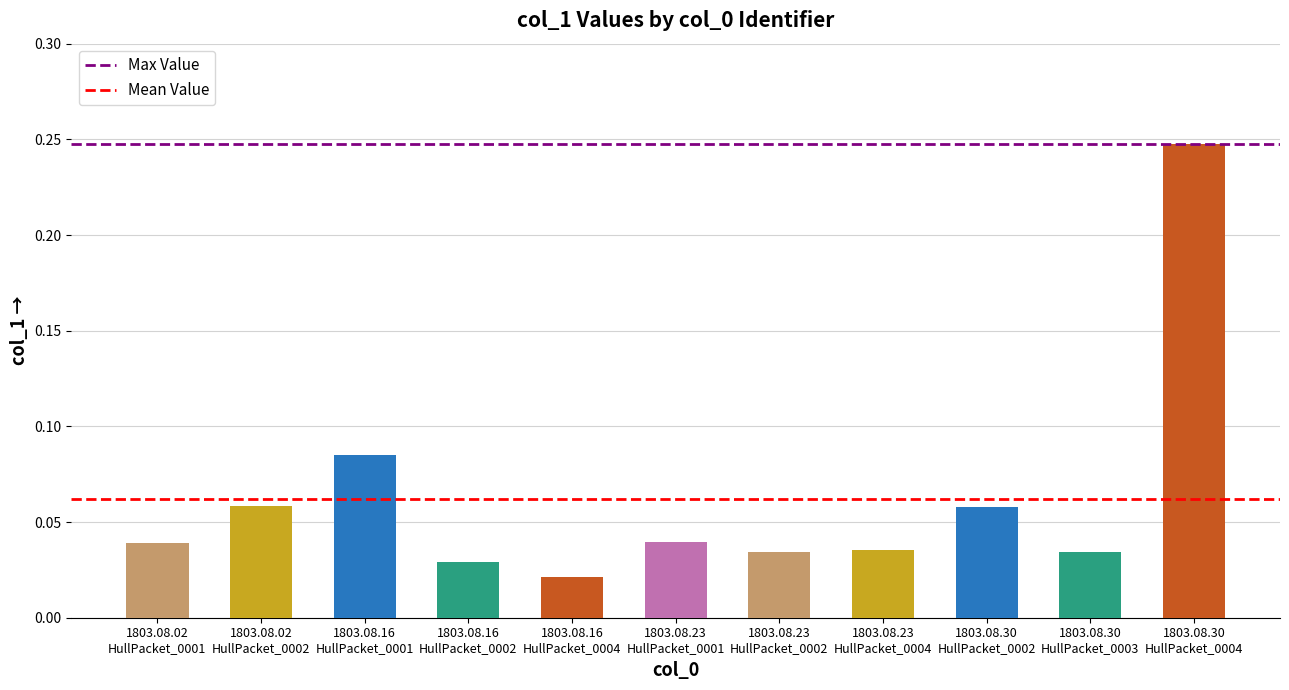

Are the bars grouped side by side (vs. stacked)?

No